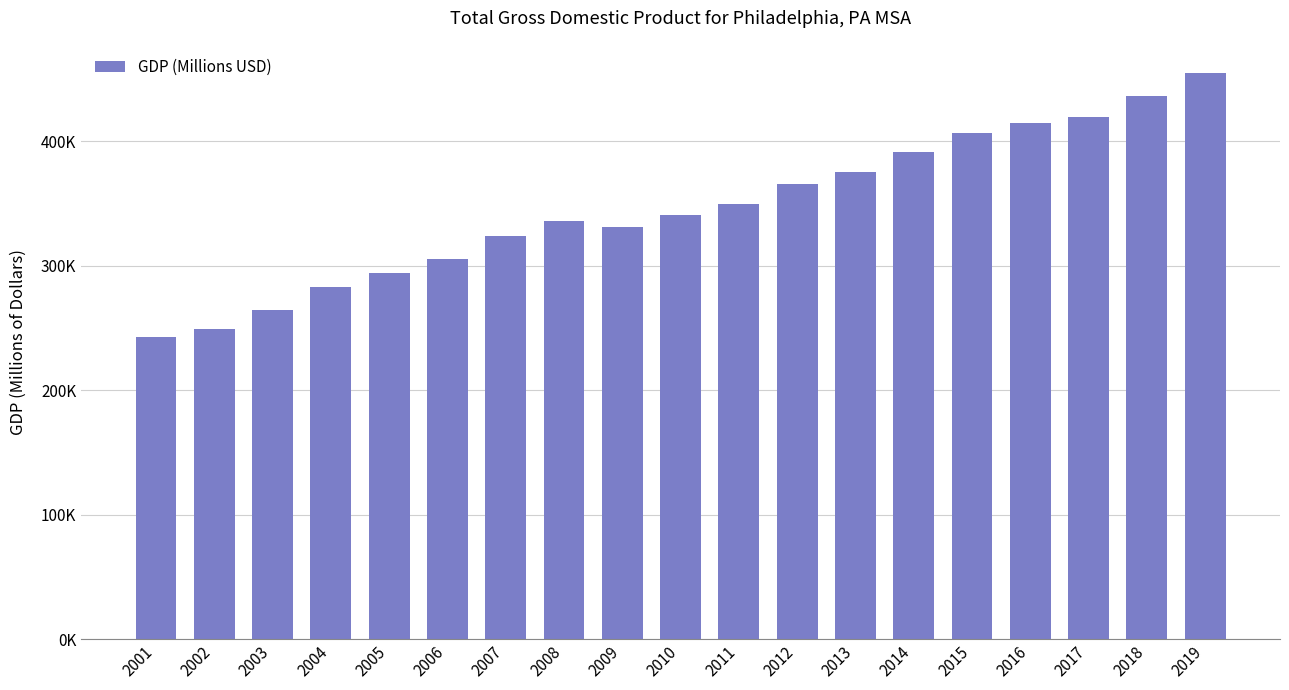

What is the average value?

346484.7